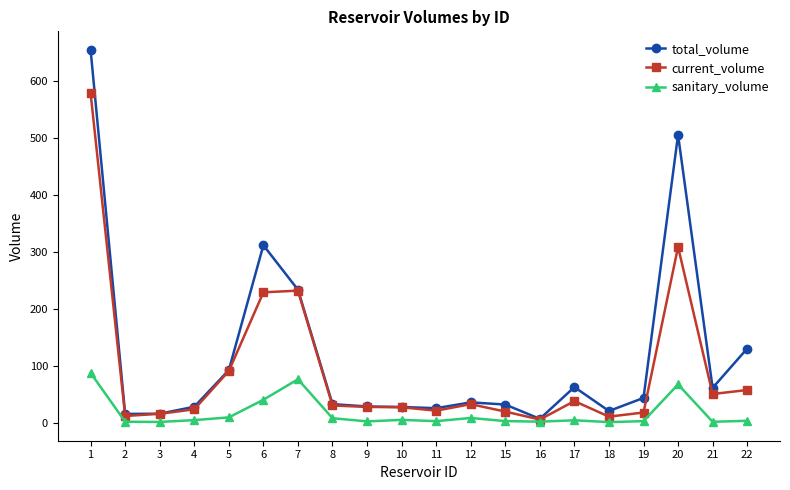

Which series has the largest total across all categories?

total_volume